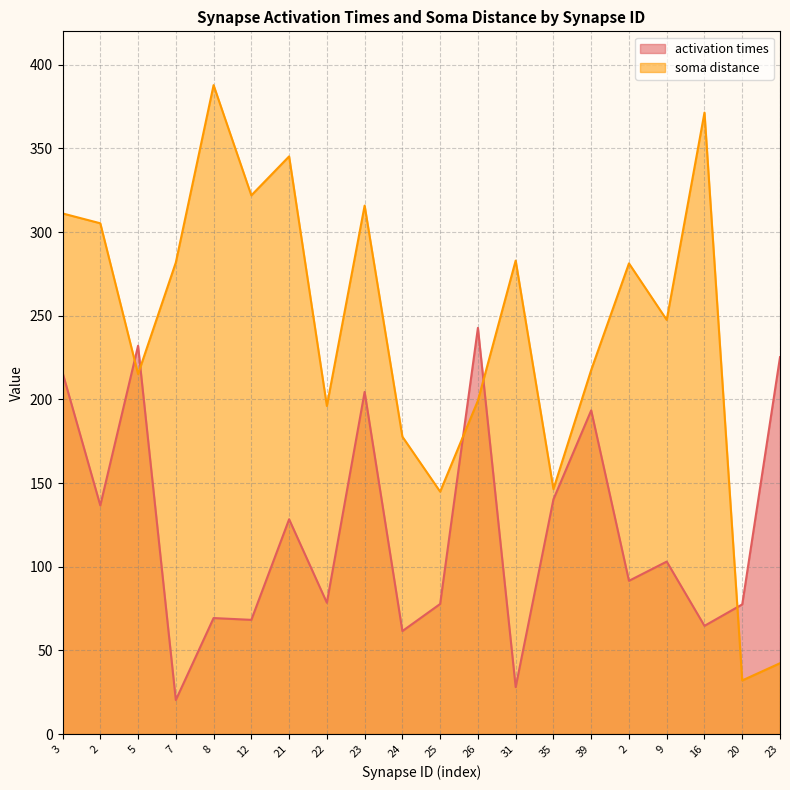

Reading left to right, extract all data points from this chart.

activation times: 3=216.1	2=136.6	5=232.1	7=20.3	8=69.3	12=68.3	21=128.4	22=78.5	23=204.5	24=61.6	25=77.8	26=242.8	31=28.1	35=140.3	39=193.5	2=91.6	9=103.1	16=64.7	20=77.5	23=225.3
soma distance: 3=311.2	2=305.3	5=215.2	7=281.8	8=387.8	12=322.0	21=345.3	22=196.1	23=315.9	24=177.7	25=144.9	26=199.3	31=283.0	35=146.4	39=217.6	2=281.3	9=247.5	16=371.4	20=32.1	23=42.3